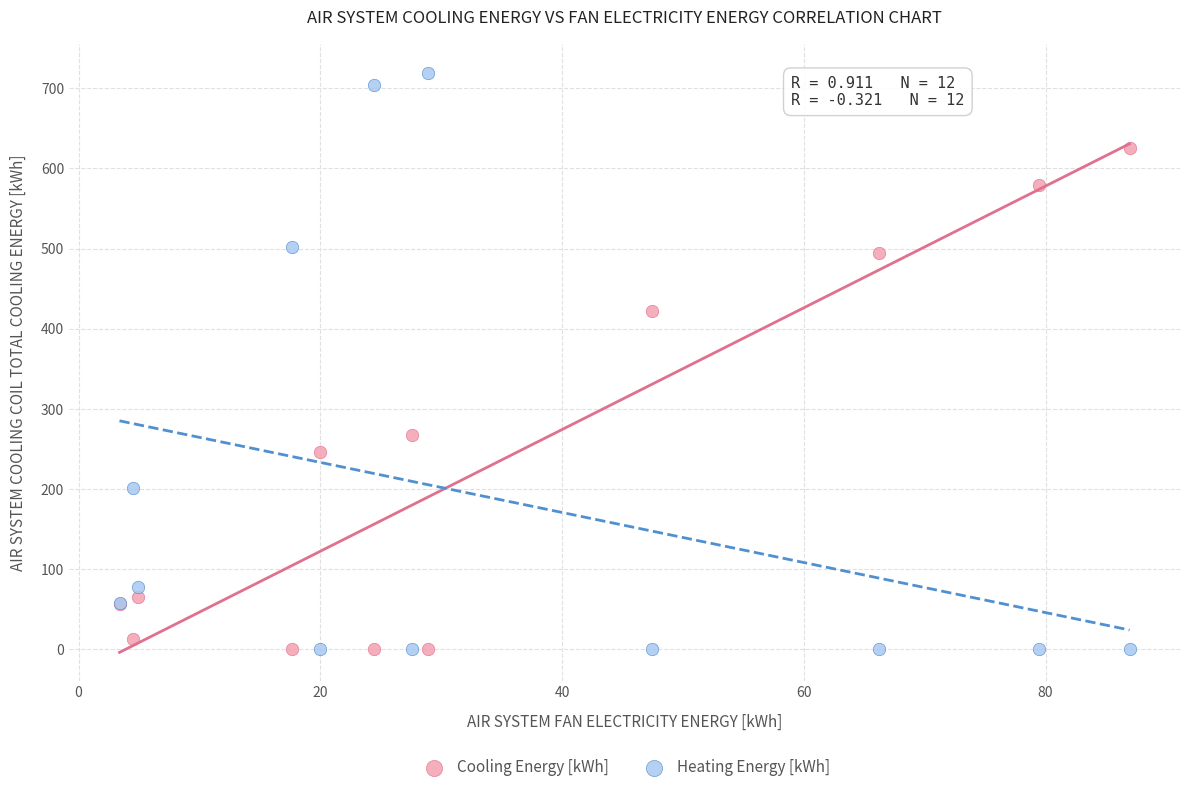

In the Cooling Energy [kWh] series, what Y value is closest to 312?

267.6